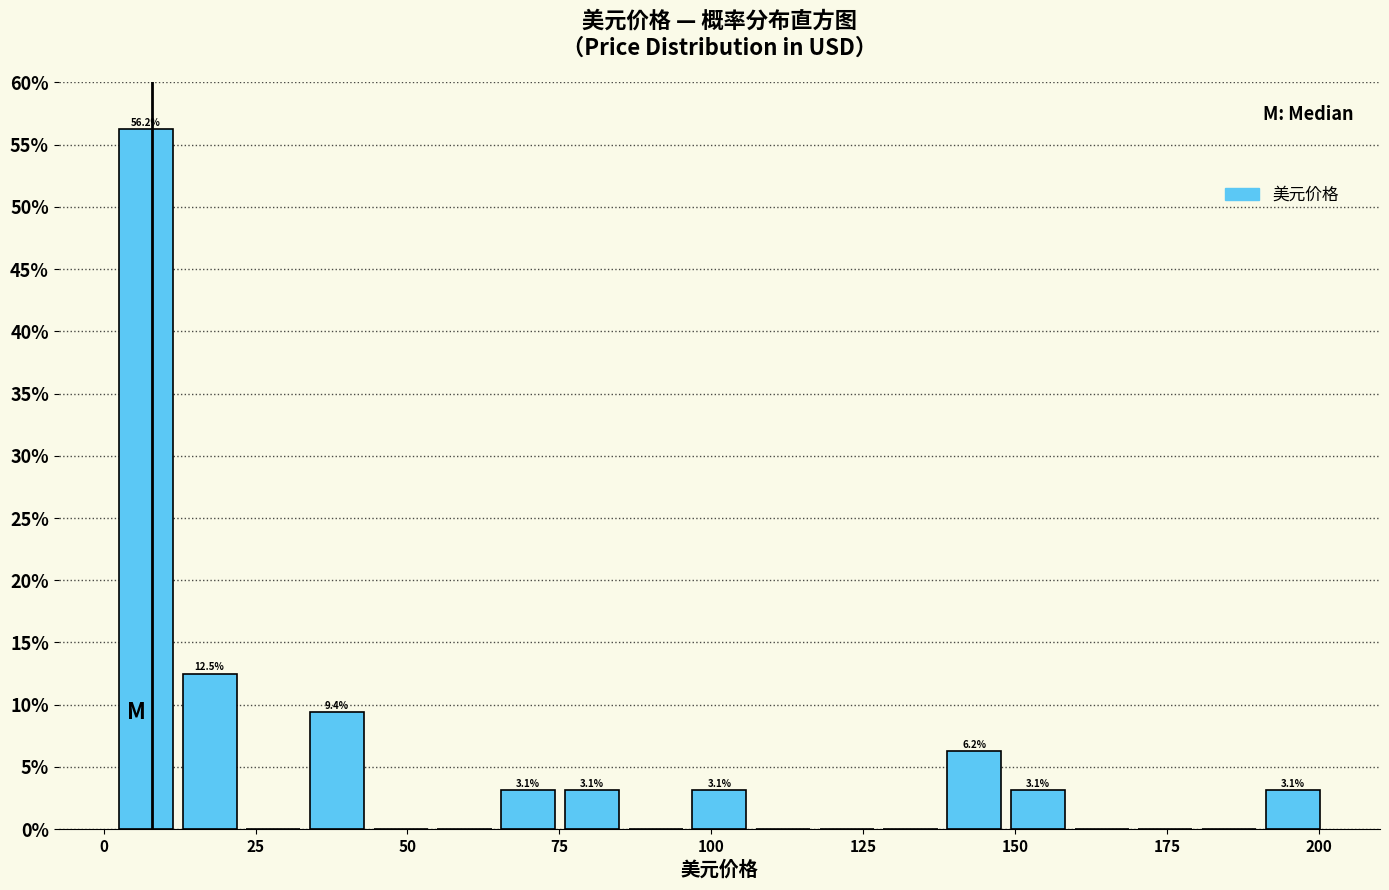

Read against the x-axis, roughly where is the centre of the tallest bar?

5